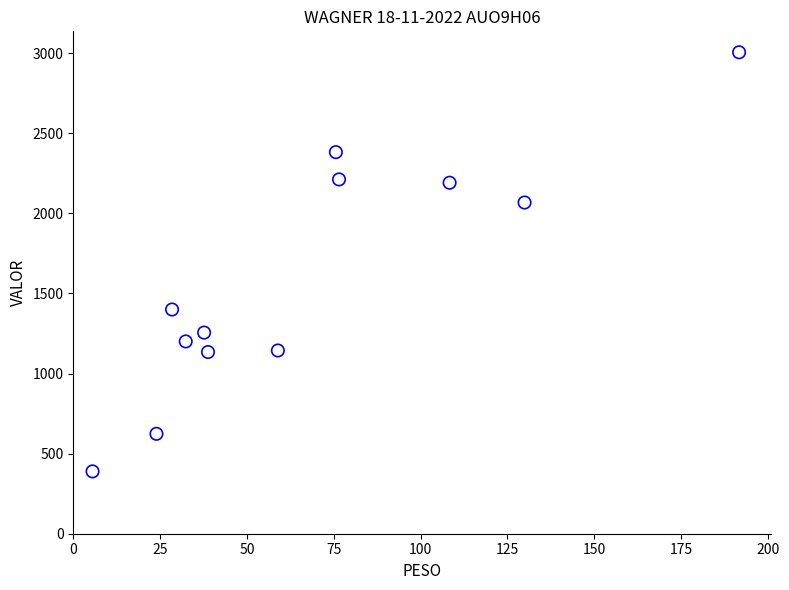

What Y value in the scatter plot is closest to 1697?

1400.0